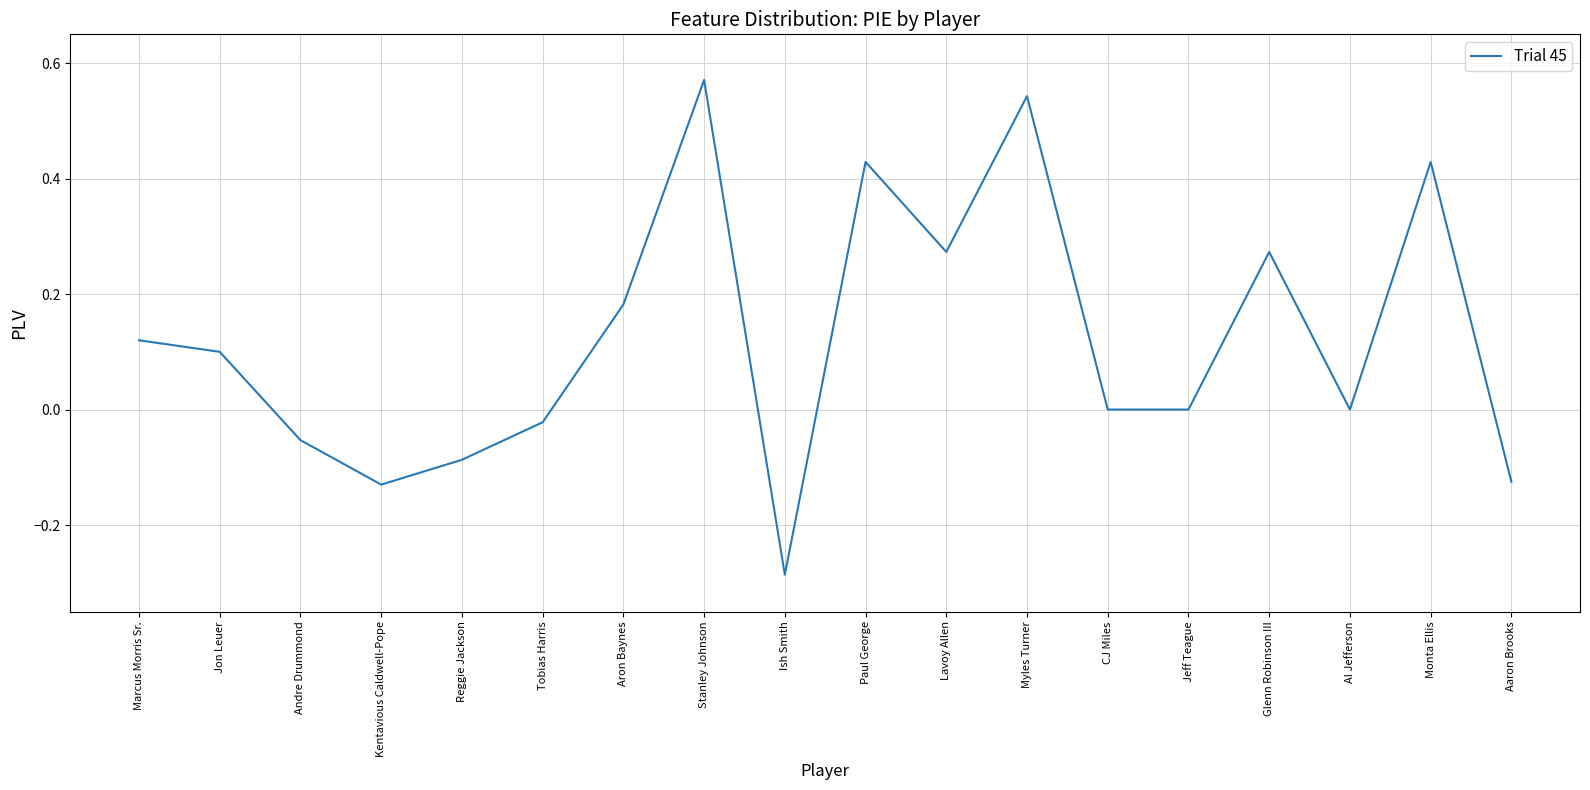

Is this an area chart (filled region under the line)?

No